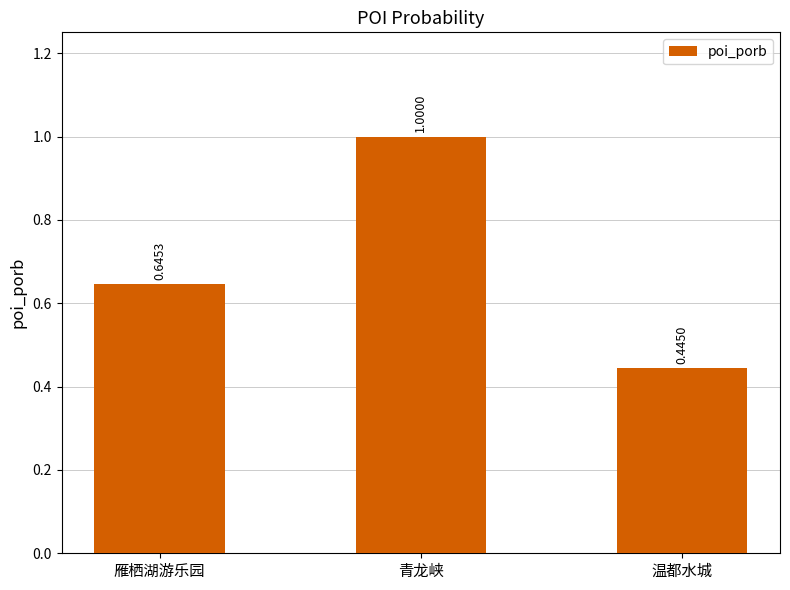

What is the label of the 3rd bar from the right?

雁栖湖游乐园